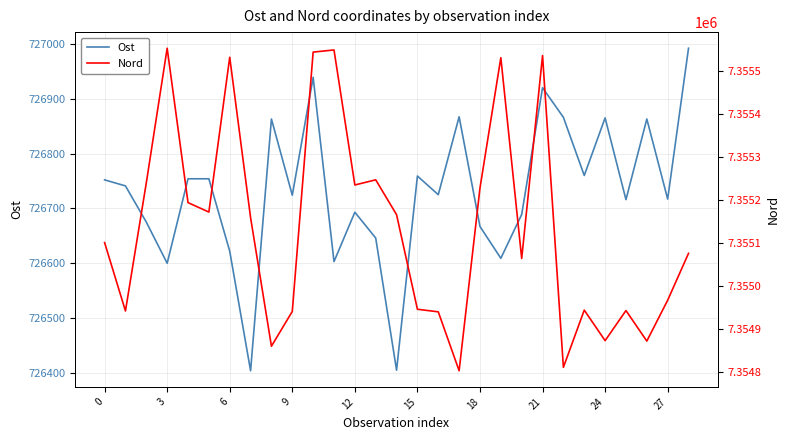

How many distinct data groups are displayed?

2